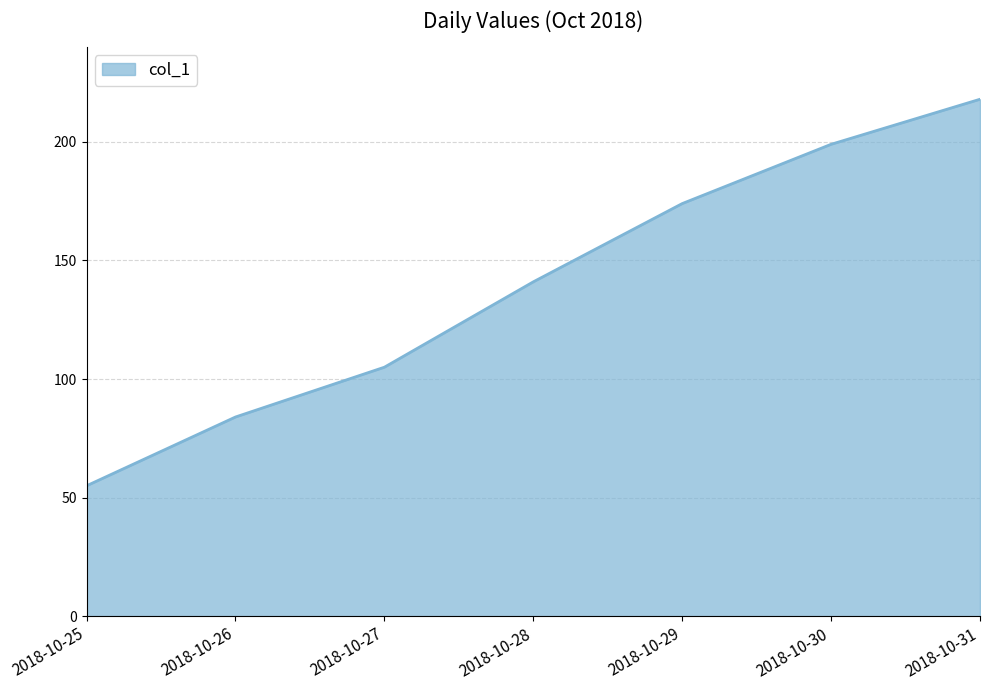

List the labels in order of value, smallest first.

2018-10-25, 2018-10-26, 2018-10-27, 2018-10-28, 2018-10-29, 2018-10-30, 2018-10-31